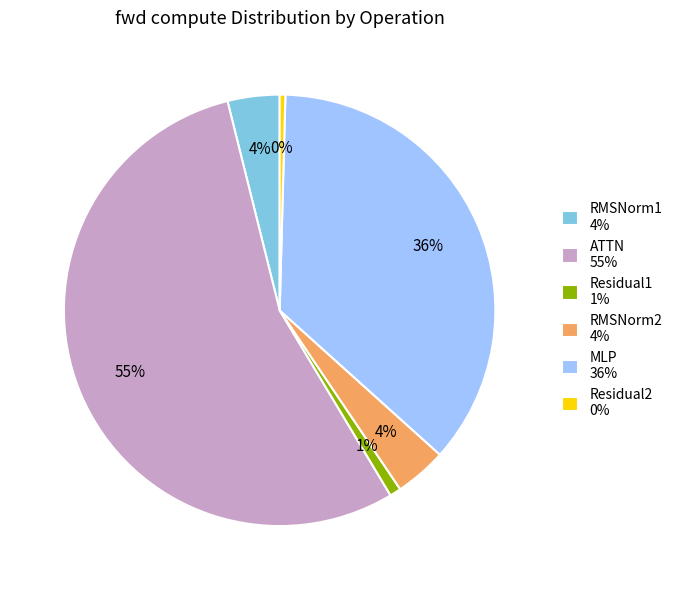

Is it true that Residual1 1% is 1% of the pie?

True